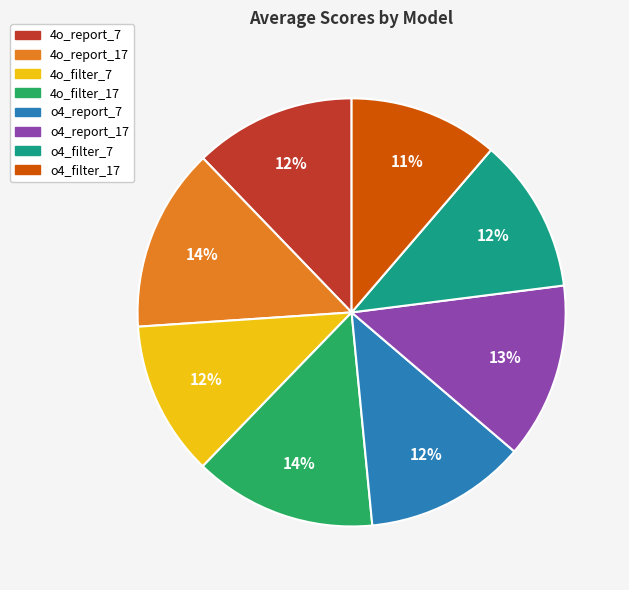

To the nearest percent, what is the difference between the largest and smallest slice percentages?

3%